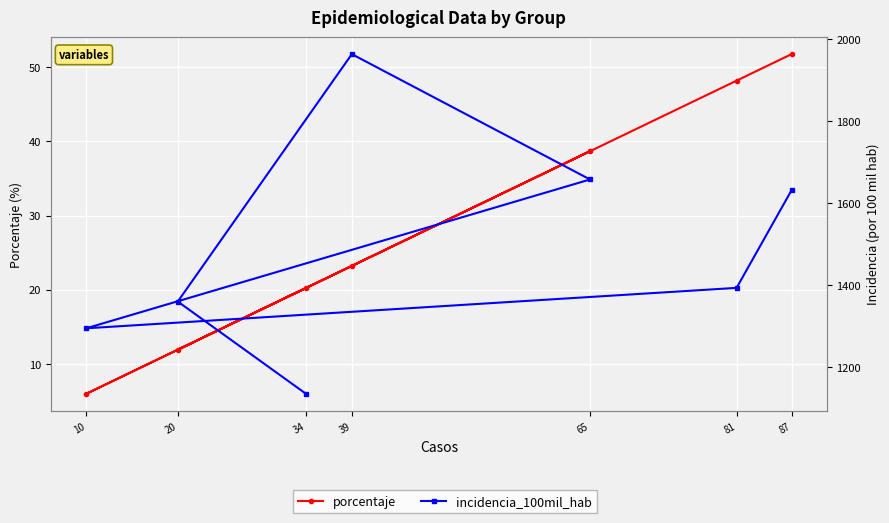

Is it true that incidencia_100mil_hab equals 1658.2 at 65?

True